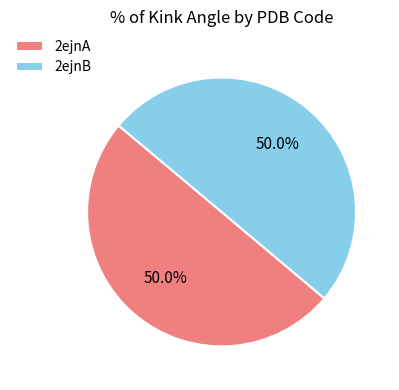

How many slices are in this pie chart?

2